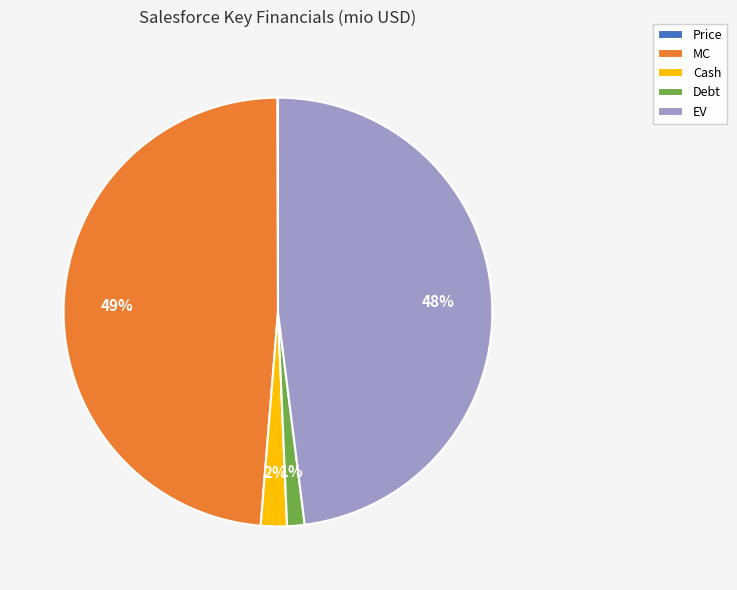

Does MC represent more than half of the total?

No